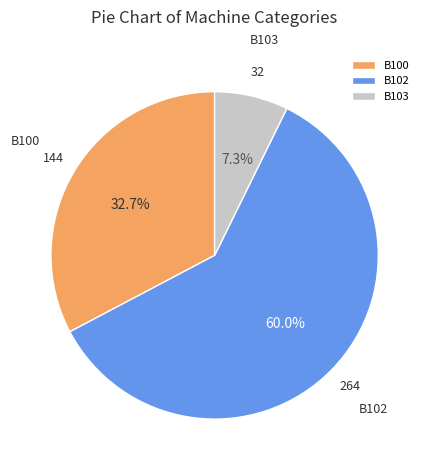

Combined, what portion of the pie is B102 and B100?

92.7%